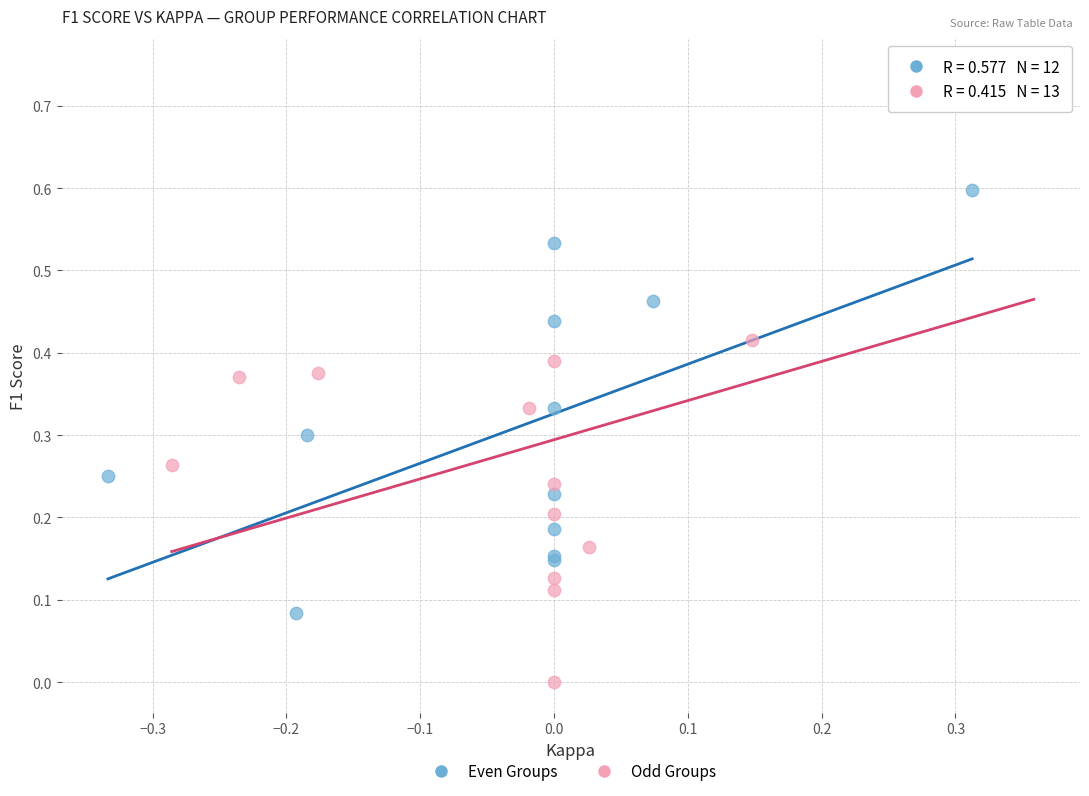

What are all the series names shown in the legend?

Even Groups, Odd Groups